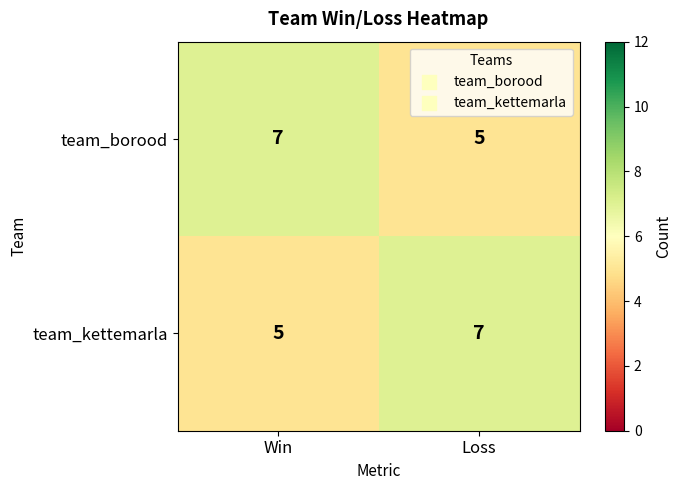

At how many categories does at least one series exceed 6?

2